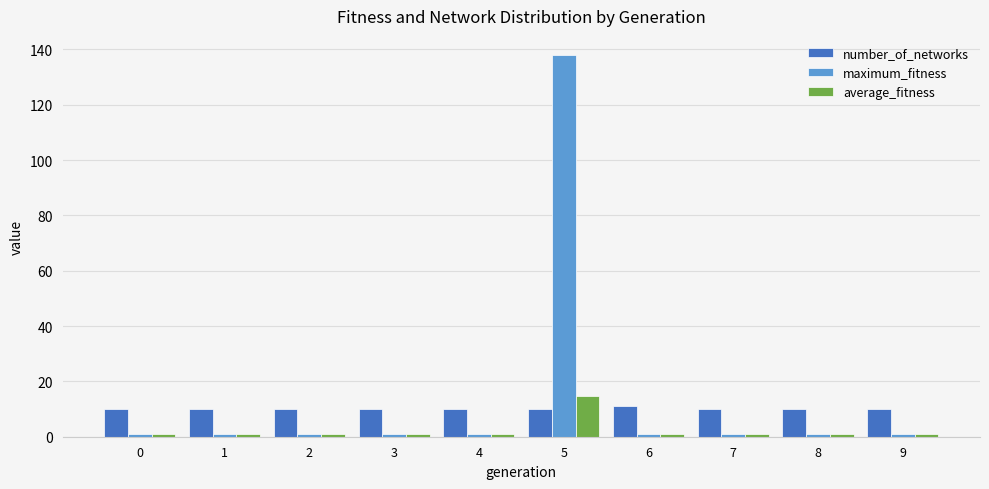

Reading left to right, what are all the values shown in this chart?

number_of_networks: 10.0	10.0	10.0	10.0	10.0	10.0	11.0	10.0	10.0	10.0
maximum_fitness: 1.0	1.0	1.0	1.0	1.0	138.0	1.0	1.0	1.0	1.0
average_fitness: 1.0	1.0	1.0	1.0	1.0	14.7	1.0	1.0	1.0	1.0